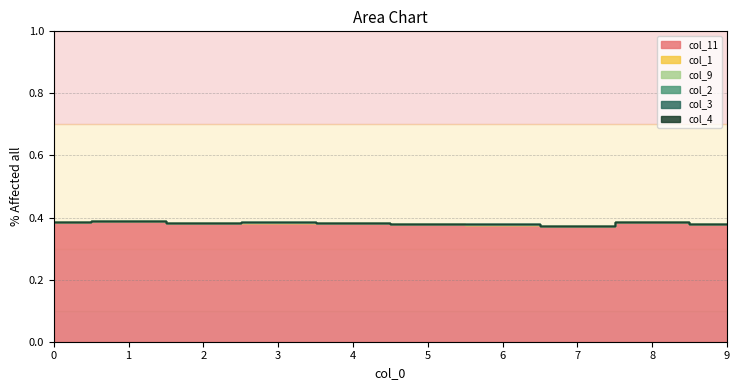

Reading left to right, transcribe all the data shown in this chart.

col_11: 0=0.4	1=0.4	2=0.4	3=0.4	4=0.4	5=0.4	6=0.4	7=0.4	8=0.4	9=0.4
col_1: 0=0.0	1=0.0	2=0.0	3=0.0	4=0.0	5=0.0	6=0.0	7=0.0	8=0.0	9=0.0
col_9: 0=0.0	1=0.0	2=0.0	3=0.0	4=0.0	5=0.0	6=0.0	7=0.0	8=0.0	9=0.0
col_2: 0=0.0	1=0.0	2=0.0	3=0.0	4=0.0	5=0.0	6=0.0	7=0.0	8=0.0	9=0.0
col_3: 0=0.0	1=0.0	2=0.0	3=0.0	4=0.0	5=0.0	6=0.0	7=0.0	8=0.0	9=0.0
col_4: 0=0.0	1=0.0	2=0.0	3=0.0	4=0.0	5=0.0	6=0.0	7=0.0	8=0.0	9=0.0